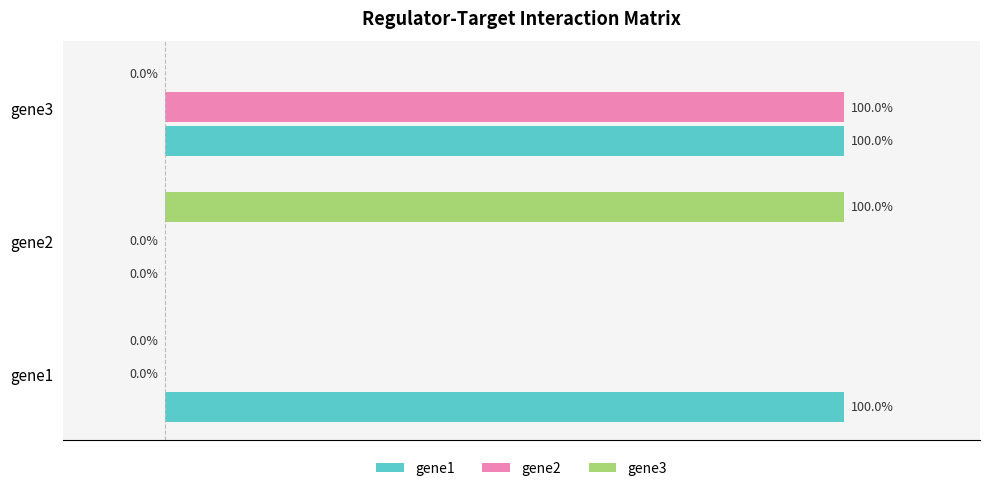

At which category is the sum across all series the highest?

gene3